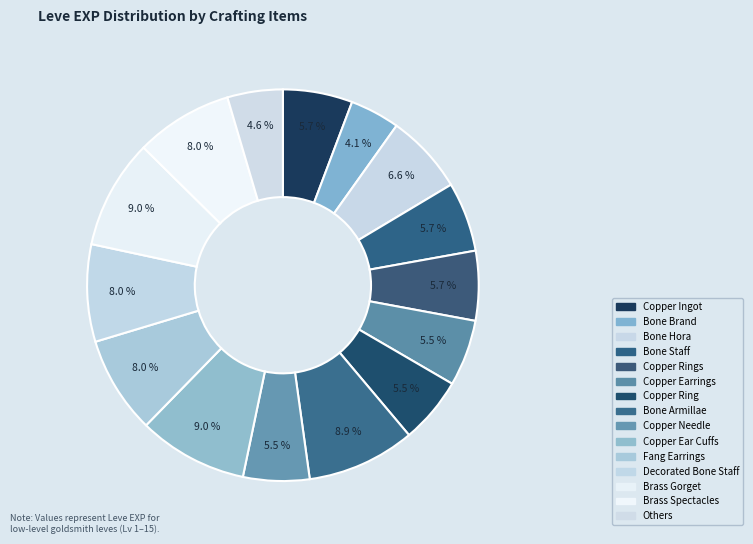

Is it true that Bone Staff is 13% of the pie?

False